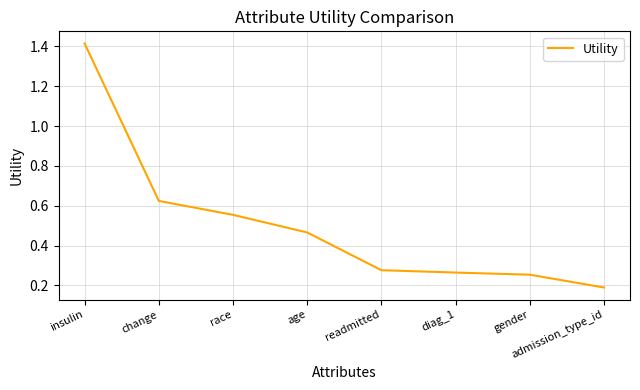

Which label corresponds to the largest value in the chart?

insulin